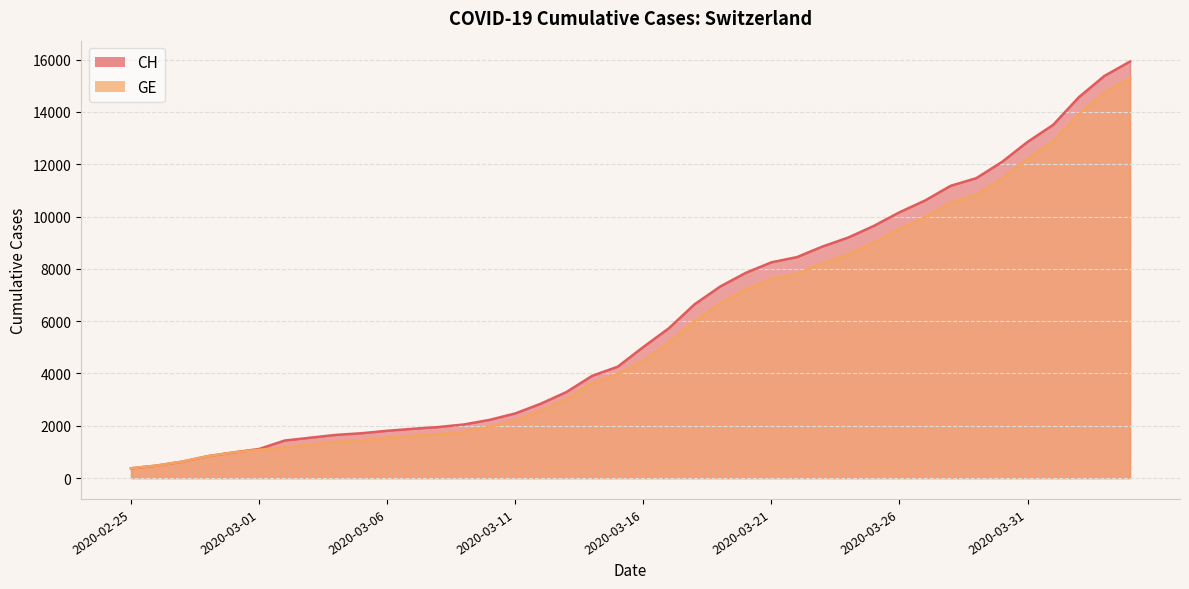

True or false: CH and GE cross at least once.

False